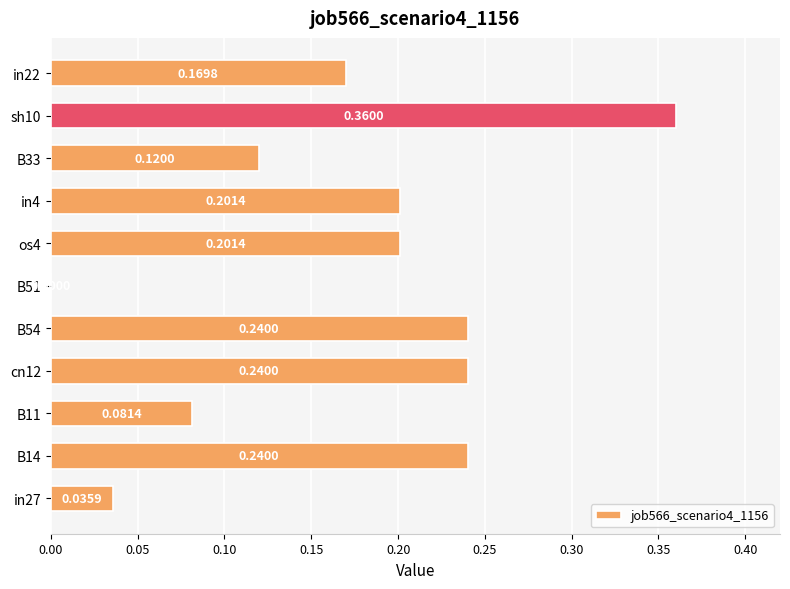

What is the sum of the values at B33 and in4?

0.3